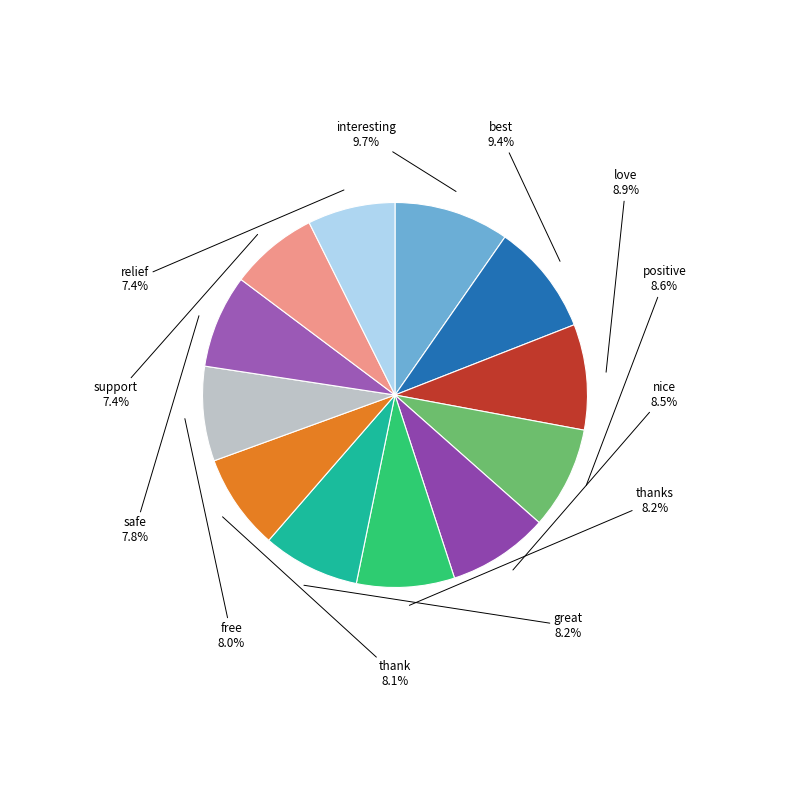

Count the number of slices in the pie.

12